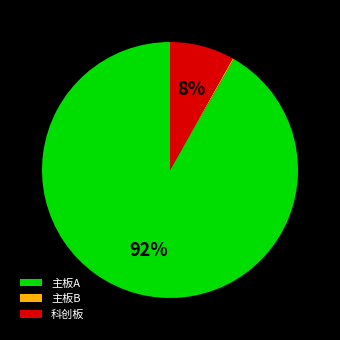

To the nearest percent, what is the combined percentage of 主板A and 科创板?

100%